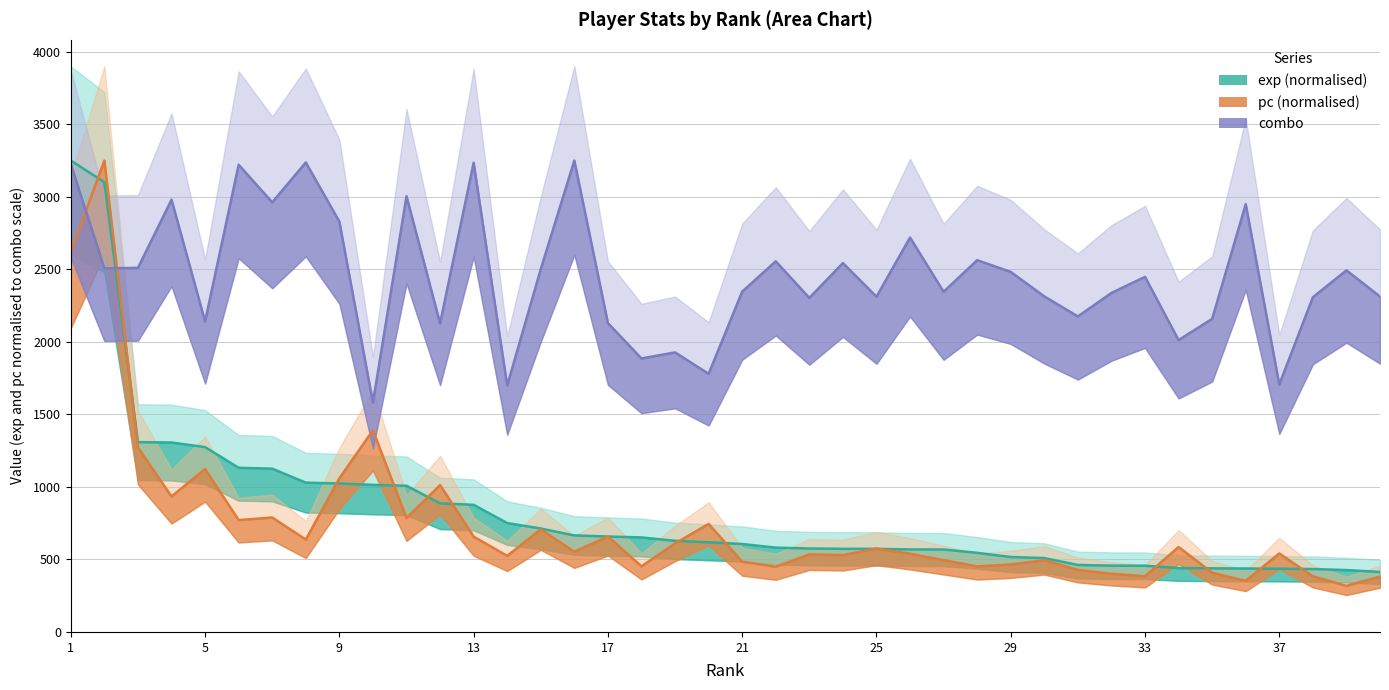

The value of combo at 20 is 1780.0. True or false?

True